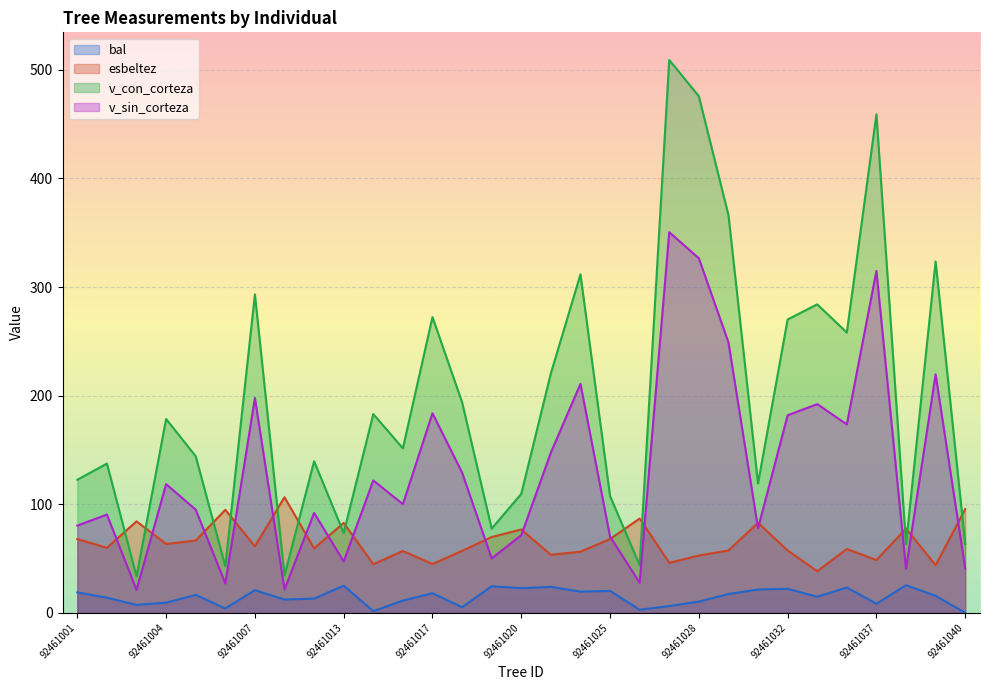

True or false: bal and v_con_corteza cross at least once.

False